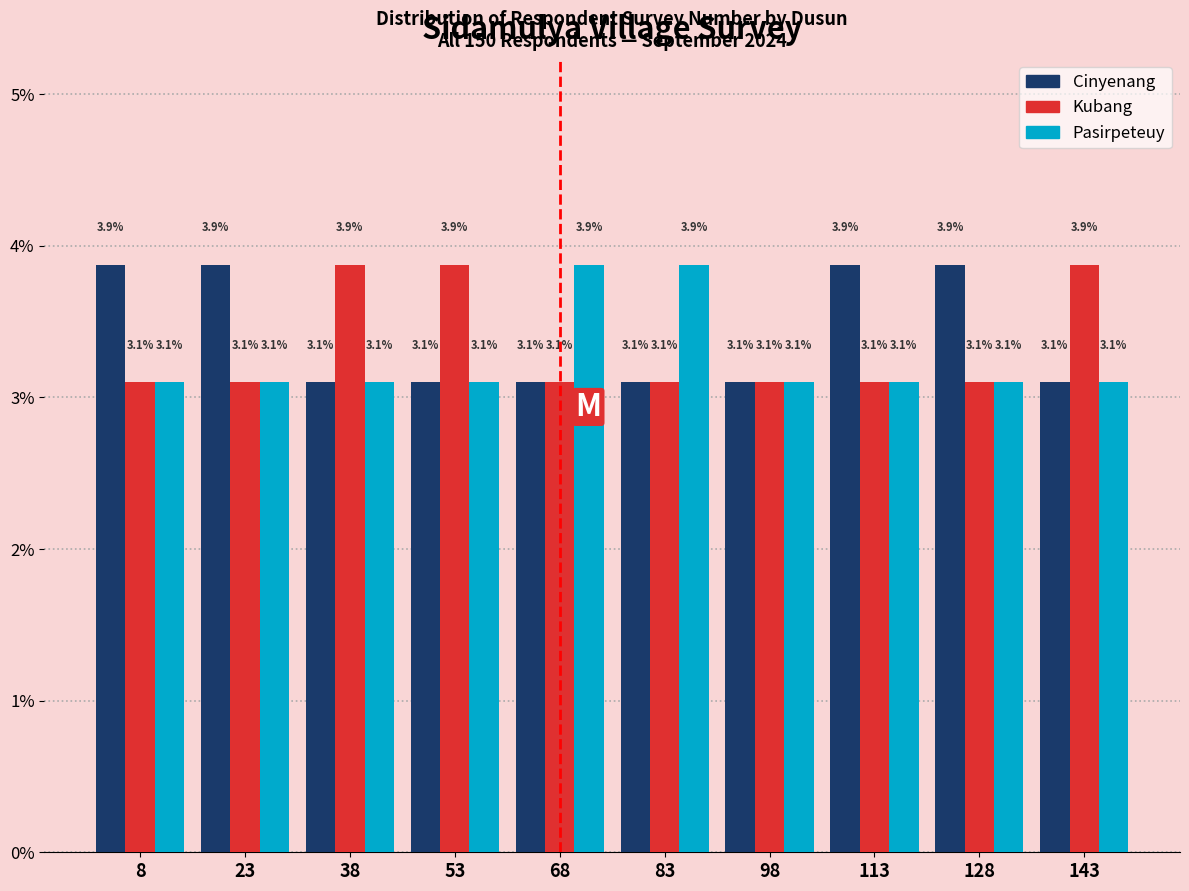

Reading right to left, what are all the values shown in this chart?

Cinyenang: 3.1	3.9	3.9	3.1	3.1	3.1	3.1	3.1	3.9	3.9
Kubang: 3.9	3.1	3.1	3.1	3.1	3.1	3.9	3.9	3.1	3.1
Pasirpeteuy: 3.1	3.1	3.1	3.1	3.9	3.9	3.1	3.1	3.1	3.1